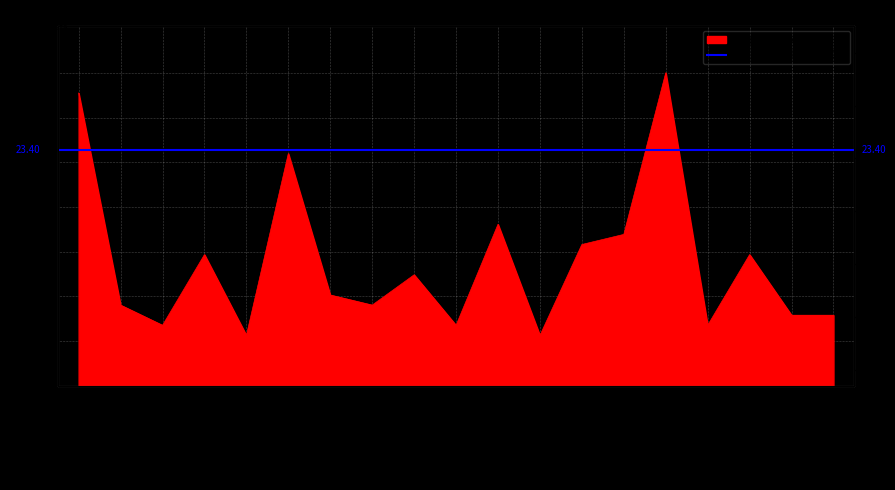

What is the change in value from Magentic to Medical Connections?

+5